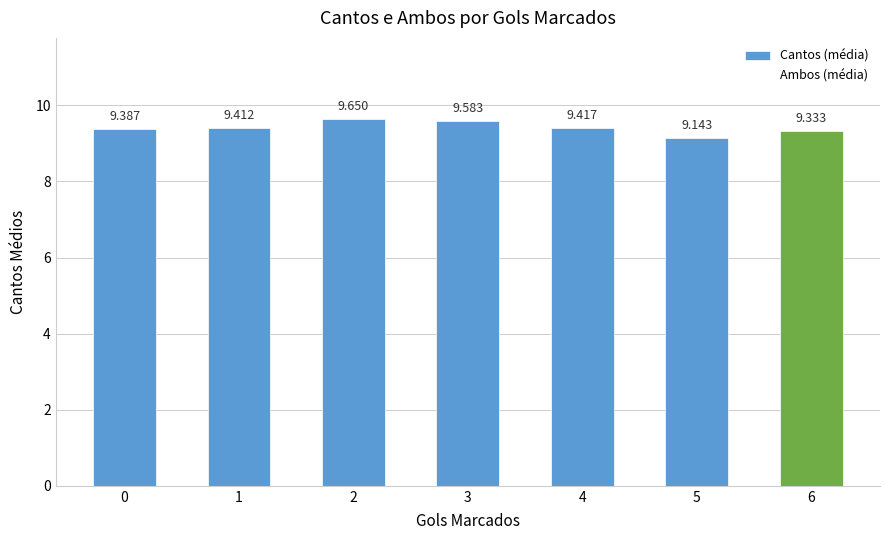

Between 3 and 6, which is larger?

3